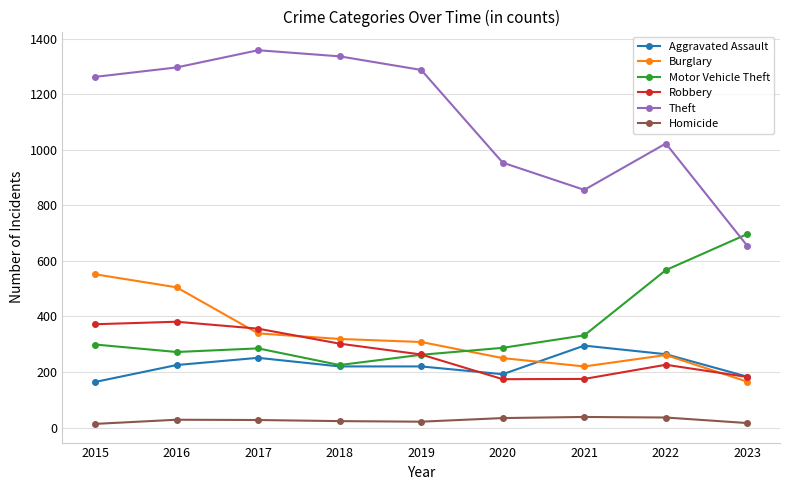

What is the difference between the maximum and minimum values in the Motor Vehicle Theft series?

472